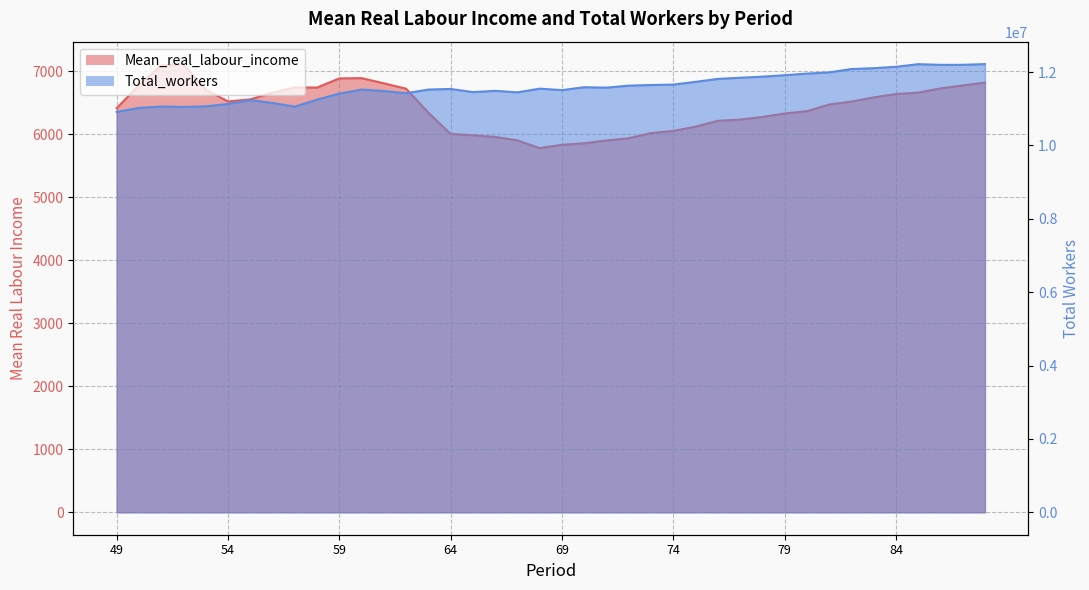

Rank the series by their average value, from highest to lowest.

Total_workers, Mean_real_labour_income